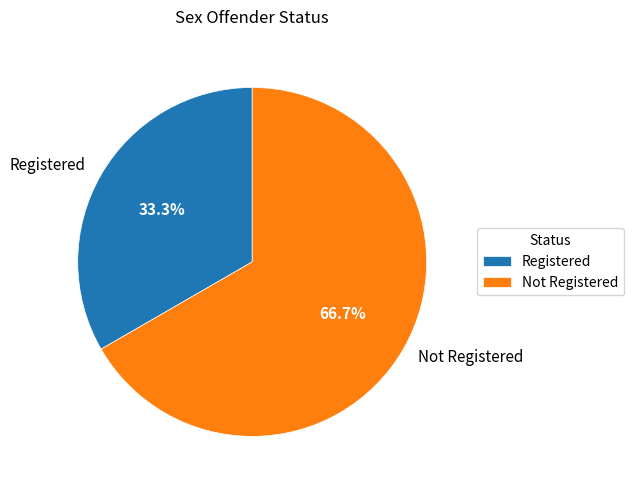

What is the ratio of the value at Not Registered to the value at Registered?

2.0